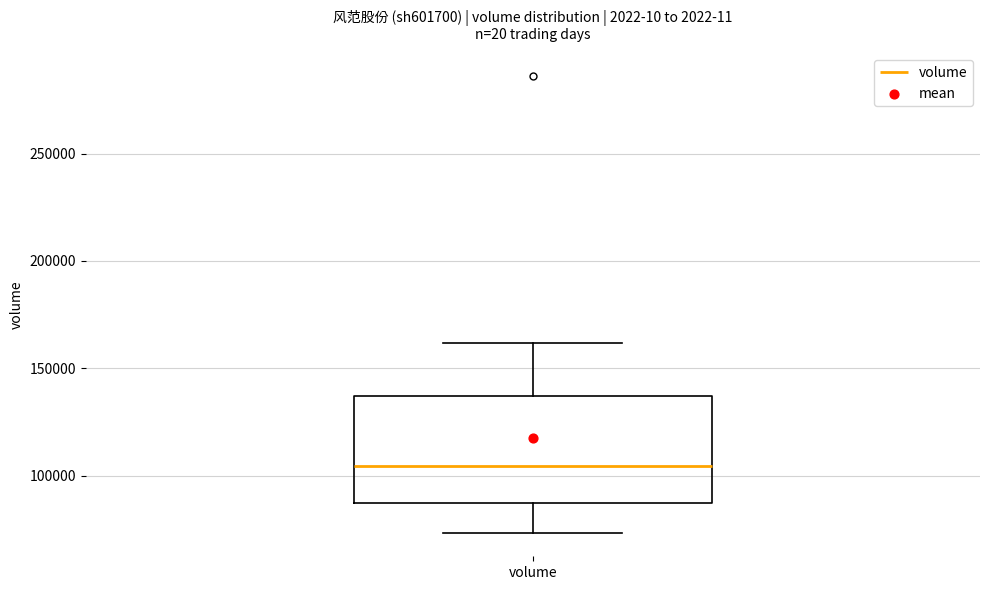

Transcribe this box plot: give where the median line is, the range the box spans, and where the two whiskers end, as read against the y-axis. The values are not printed on the chart, so give them approximately, as read against the axis.

median 105000, box 85000 to 135000, whiskers 75000 to 160000